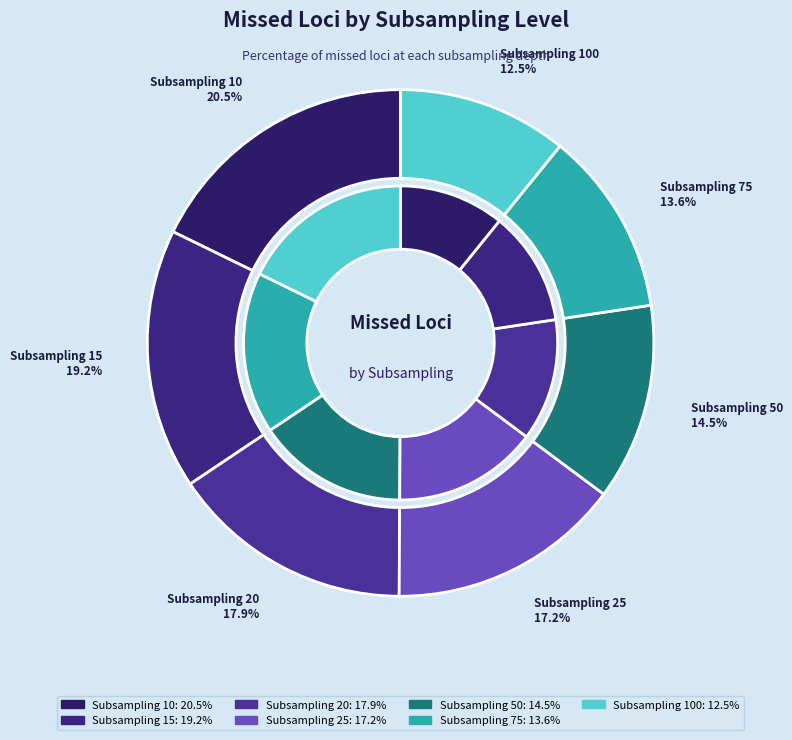

Does 100 represent more than half of the total?

No